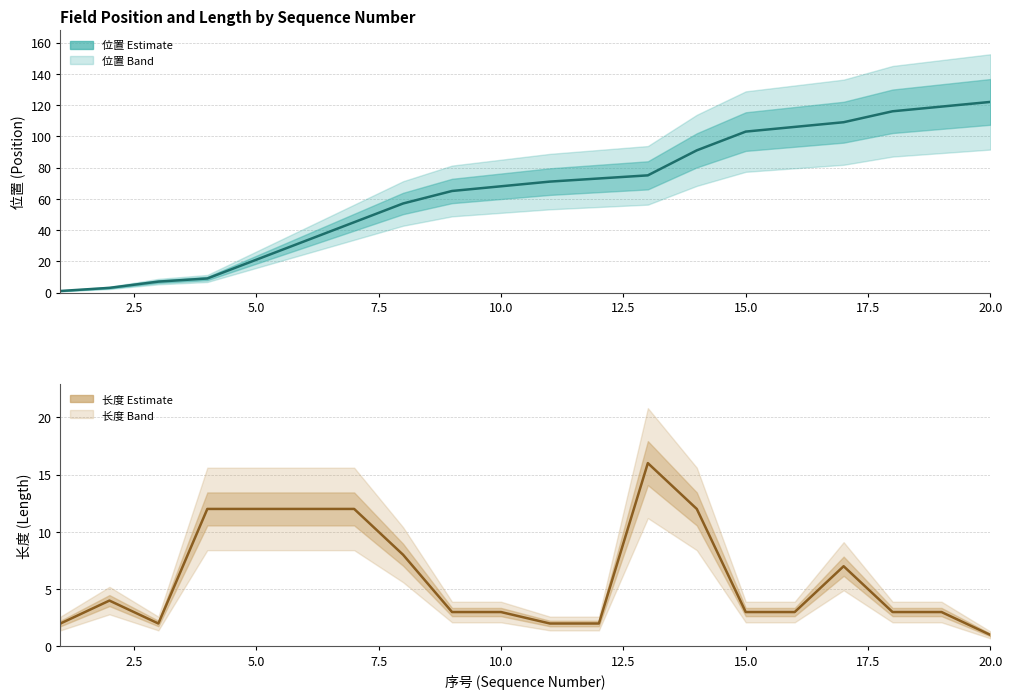

What is the average value of the 长度 (Estimate) series?

6